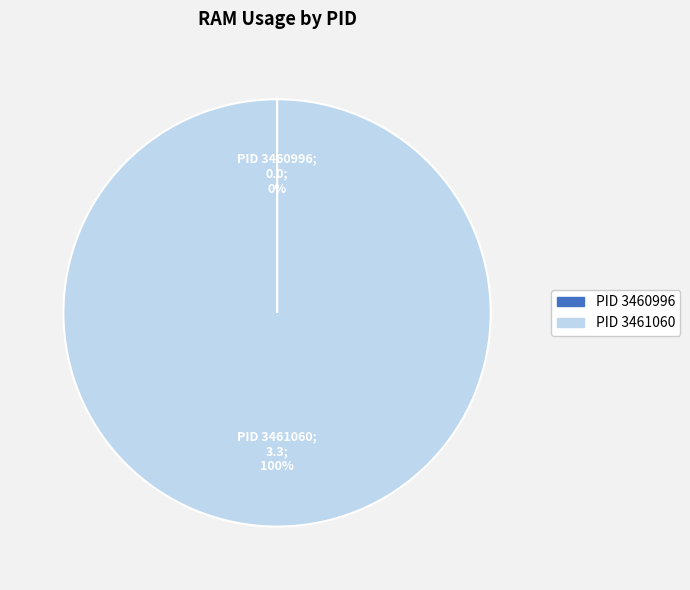

To the nearest percent, what is the average slice percentage?

50%